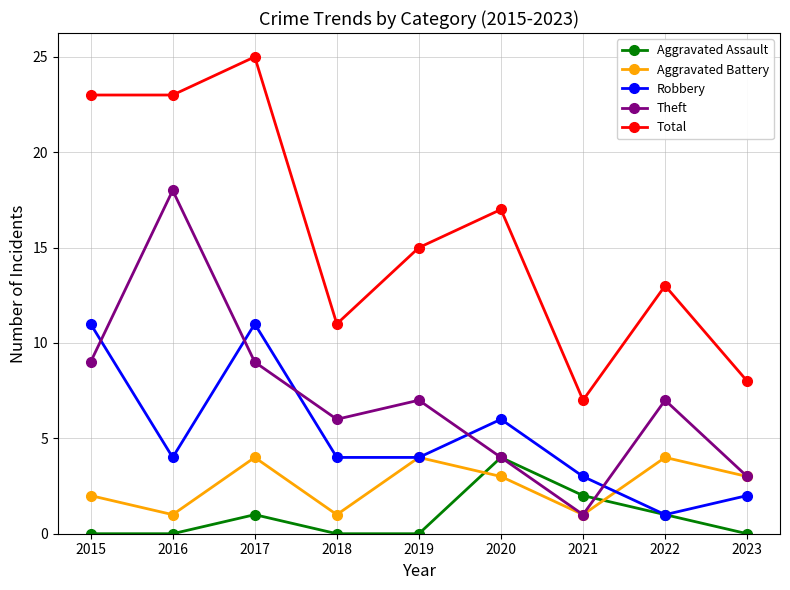

The Robbery series shows 5 at 2015. True or false?

False